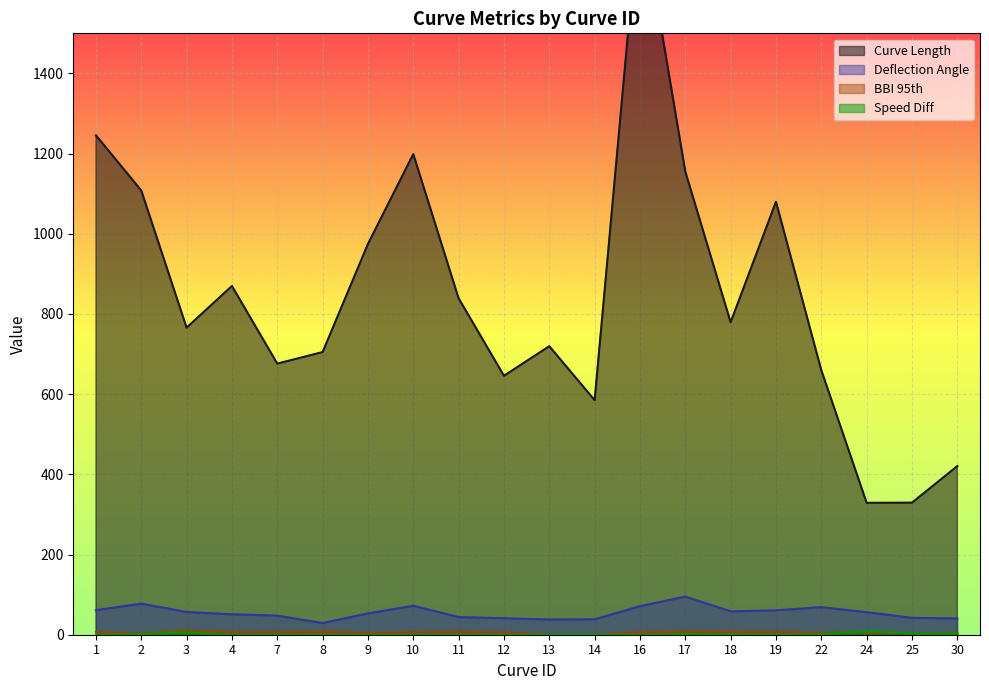

Reading left to right, what are all the values shown in this chart?

Curve Length: 1=1245.6	2=1108.0	3=765.9	4=869.8	7=676.2	8=705.0	9=974.7	10=1198.8	11=839.1	12=645.9	13=719.6	14=585.0	16=1828.4	17=1155.2	18=779.4	19=1080.0	22=659.8	24=329.1	25=329.4	30=420.6
Deflection Angle: 1=61.2	2=77.4	3=56.8	4=51.0	7=47.7	8=29.2	9=53.2	10=72.3	11=44.1	12=41.1	13=38.0	14=38.5	16=71.3	17=95.2	18=58.3	19=60.9	22=68.7	24=56.3	25=42.1	30=40.6
BBI 95th: 1=6.6	2=2.9	3=10.7	4=6.7	7=7.0	8=8.1	9=4.5	10=6.4	11=7.4	12=6.0	13=0.0	14=0.0	16=6.7	17=8.7	18=8.0	19=7.3	22=4.6	24=7.6	25=2.6	30=5.0
Speed Diff: 1=0.0	2=1.1	3=6.3	4=0.0	7=0.0	8=0.0	9=0.0	10=0.0	11=0.0	12=0.0	13=0.0	14=0.0	16=0.0	17=1.6	18=1.0	19=0.0	22=1.4	24=9.7	25=3.5	30=3.1